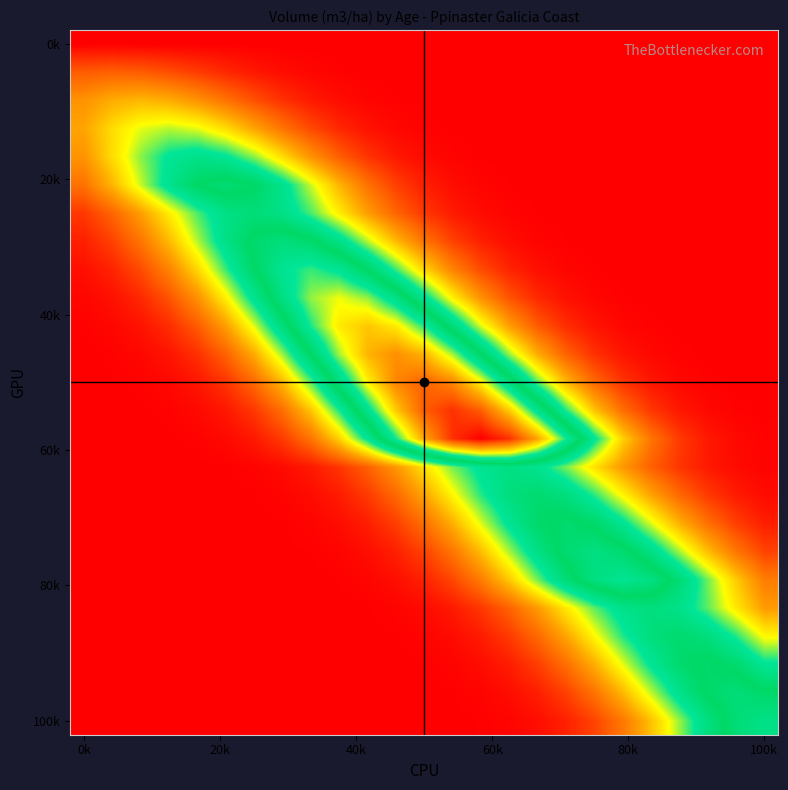

At how many categories does at least one series exceed 1216?

3